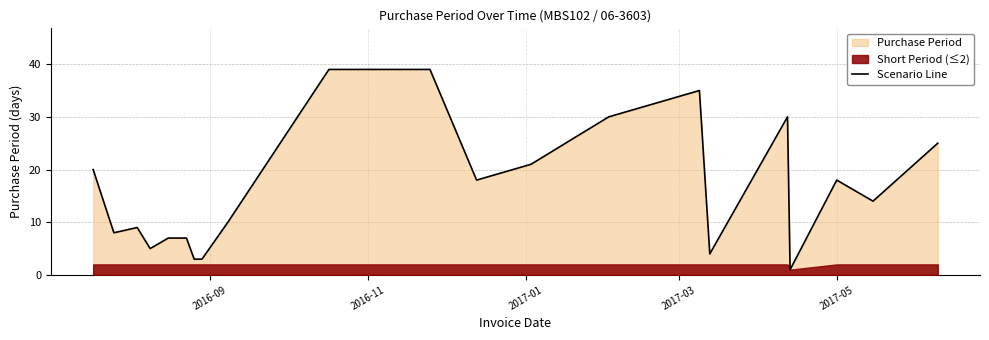

What is the difference between the maximum and minimum values?

38